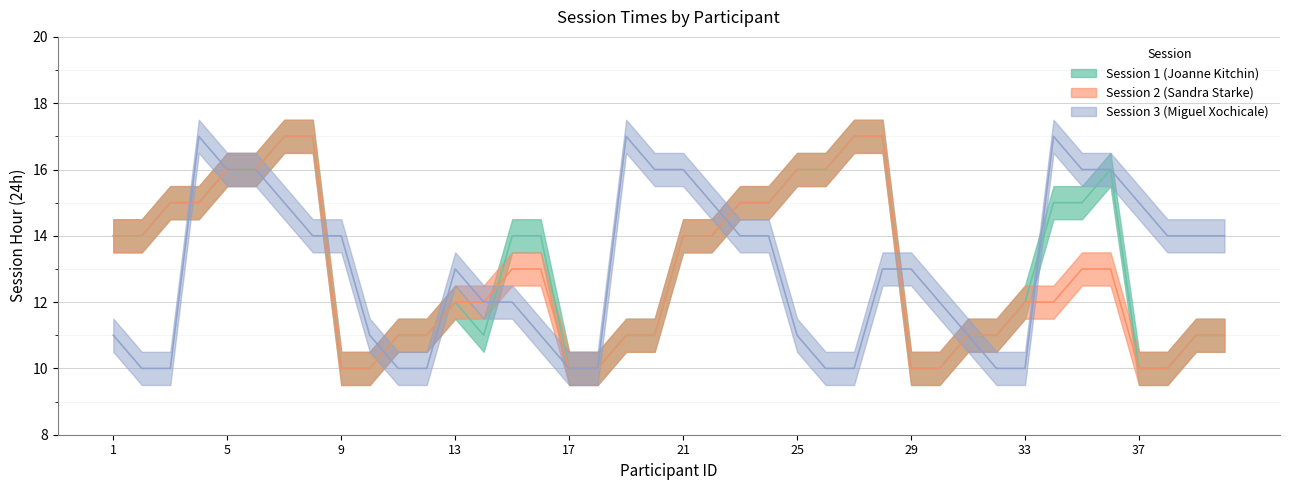

What is the total value across all series at 19?

39